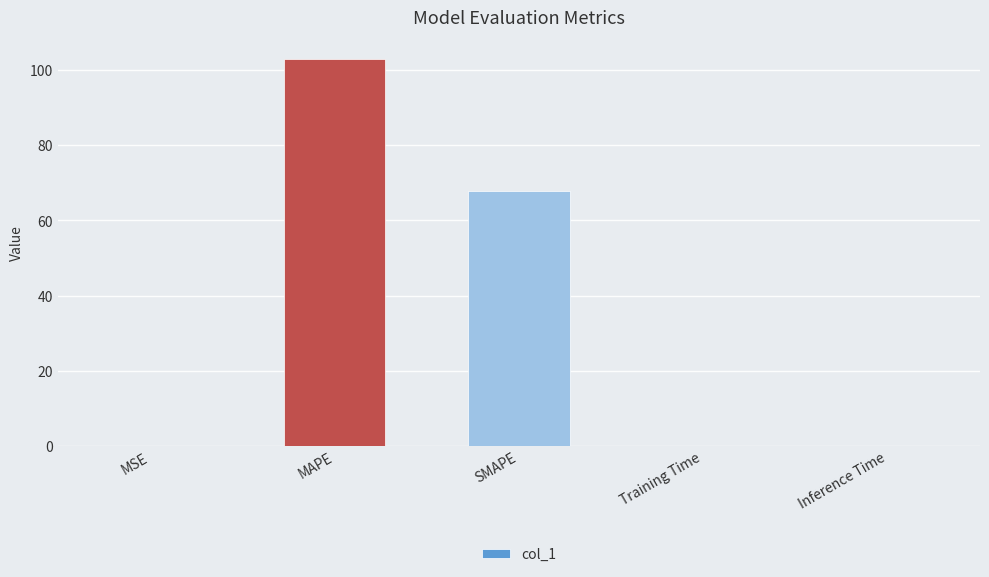

The value at SMAPE is 91.9. True or false?

False